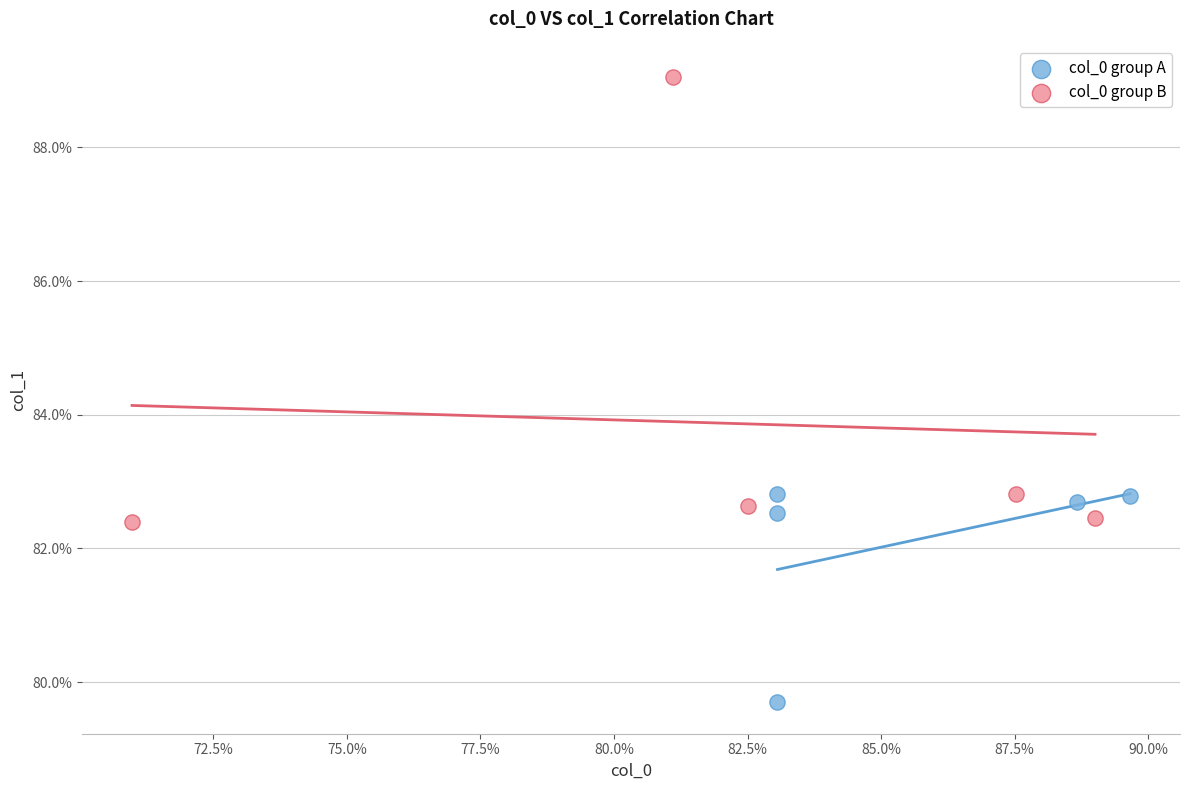

Which series has the largest Y range (max minus min)?

col_0 group B